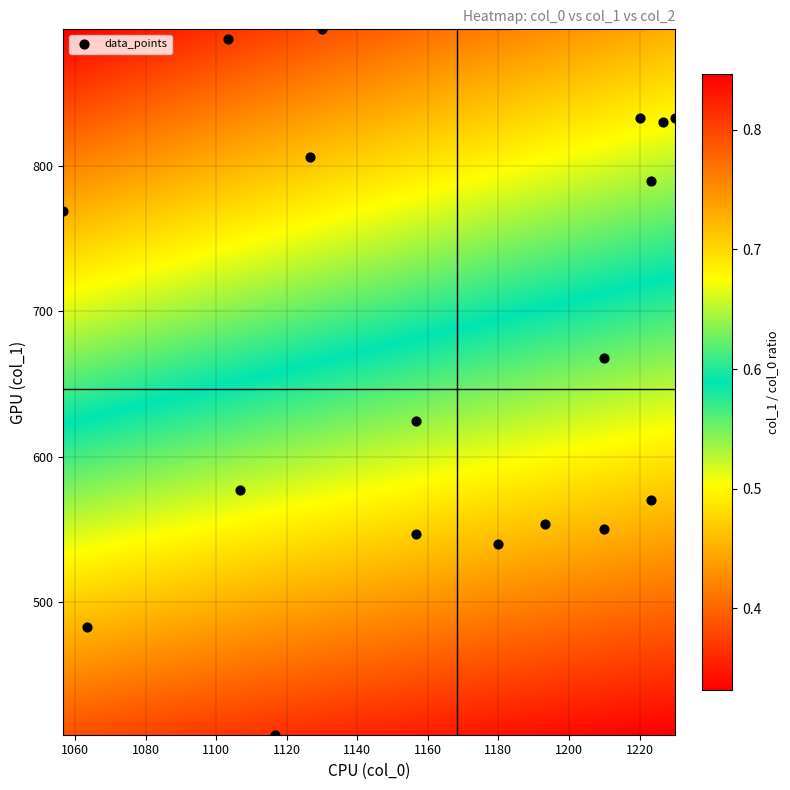

What is the range of X values (max minus min)?

173.3